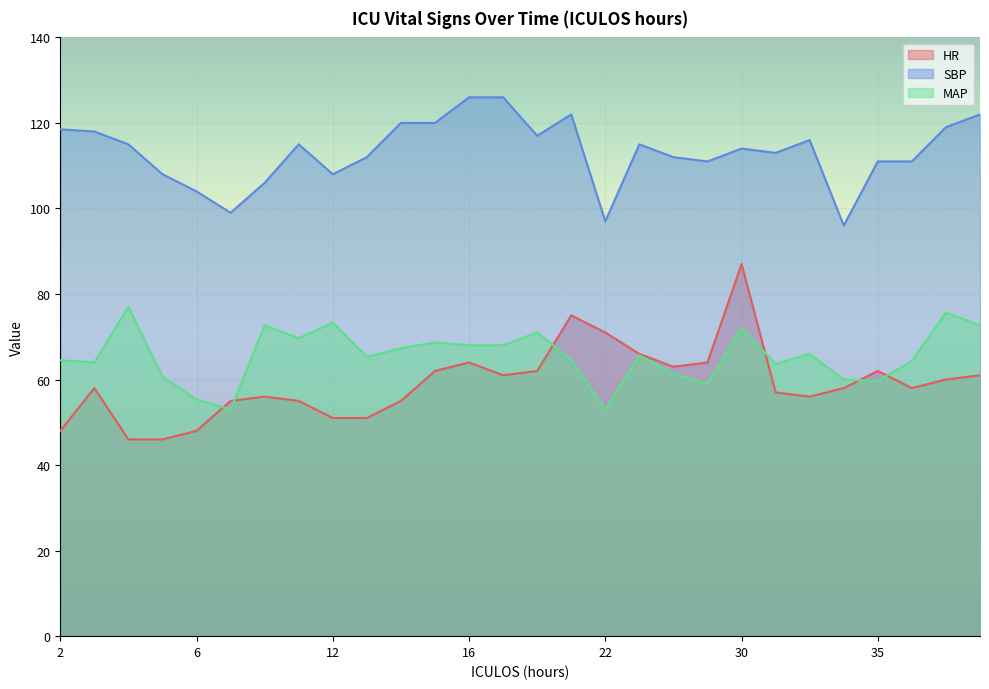

What is the difference between the highest and lowest values at 17?

65.0